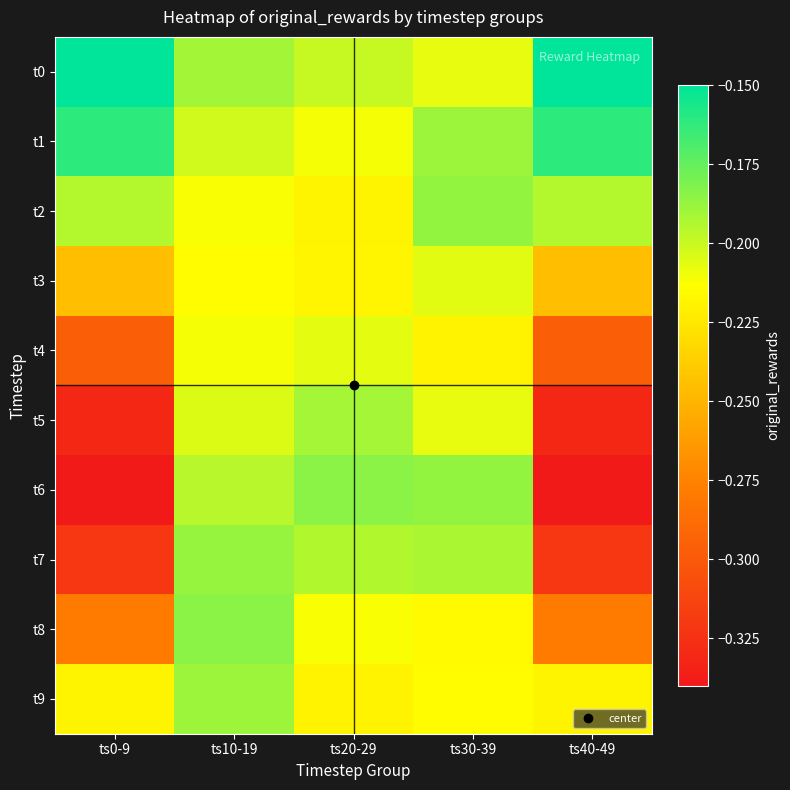

Reading left to right, extract all data points from this chart.

t0: ts0-9=-0.2	ts10-19=-0.2	ts20-29=-0.2	ts30-39=-0.2	ts40-49=-0.2
t1: ts0-9=-0.2	ts10-19=-0.2	ts20-29=-0.2	ts30-39=-0.2	ts40-49=-0.2
t2: ts0-9=-0.2	ts10-19=-0.2	ts20-29=-0.2	ts30-39=-0.2	ts40-49=-0.2
t3: ts0-9=-0.2	ts10-19=-0.2	ts20-29=-0.2	ts30-39=-0.2	ts40-49=-0.2
t4: ts0-9=-0.3	ts10-19=-0.2	ts20-29=-0.2	ts30-39=-0.2	ts40-49=-0.3
t5: ts0-9=-0.3	ts10-19=-0.2	ts20-29=-0.2	ts30-39=-0.2	ts40-49=-0.3
t6: ts0-9=-0.3	ts10-19=-0.2	ts20-29=-0.2	ts30-39=-0.2	ts40-49=-0.3
t7: ts0-9=-0.3	ts10-19=-0.2	ts20-29=-0.2	ts30-39=-0.2	ts40-49=-0.3
t8: ts0-9=-0.3	ts10-19=-0.2	ts20-29=-0.2	ts30-39=-0.2	ts40-49=-0.3
t9: ts0-9=-0.2	ts10-19=-0.2	ts20-29=-0.2	ts30-39=-0.2	ts40-49=-0.2